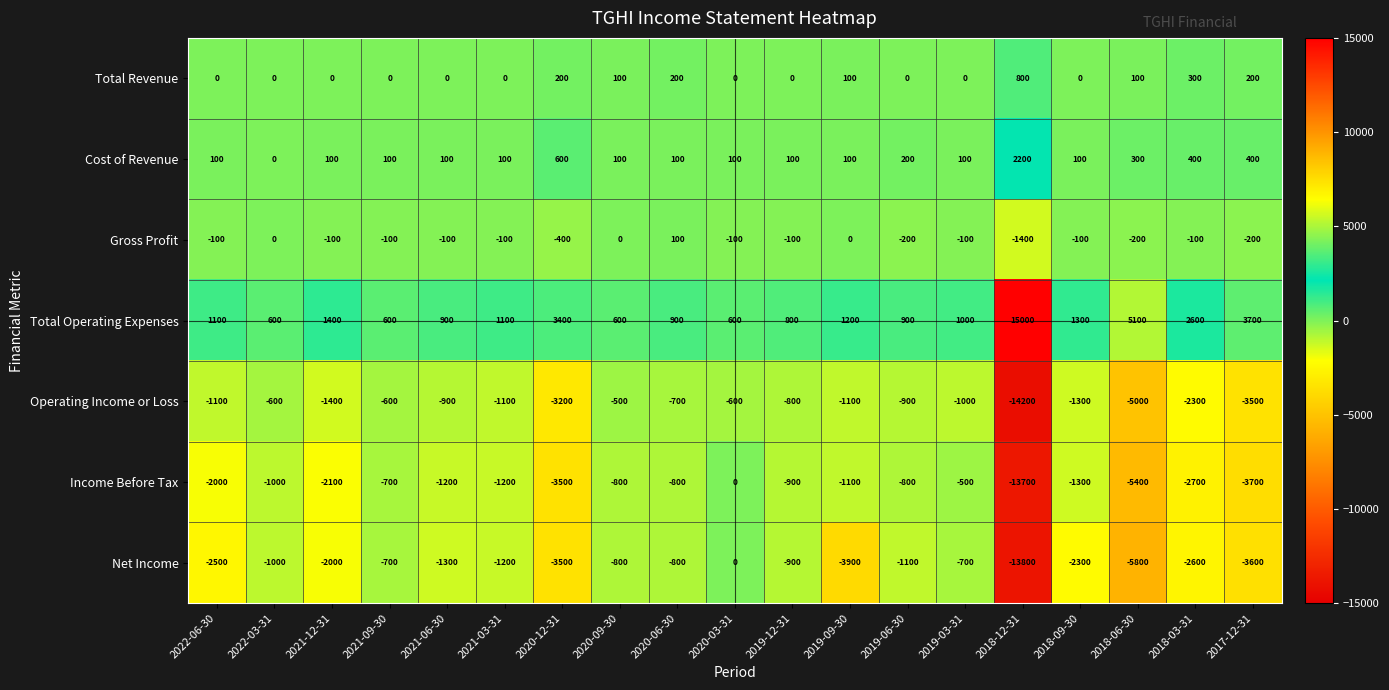

The value of Total Revenue at 2018-12-31 is 242. True or false?

False